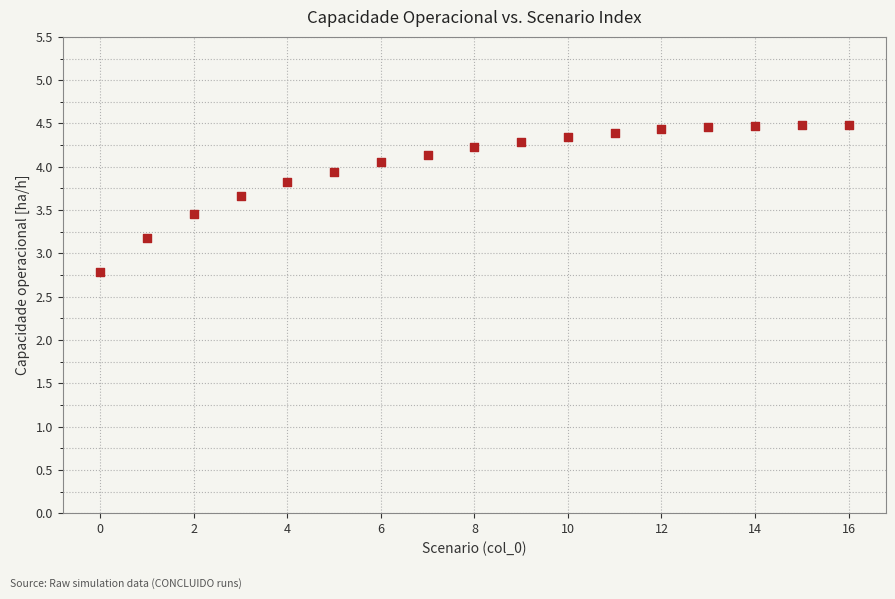

What is the range of Y values (max minus min)?

1.7